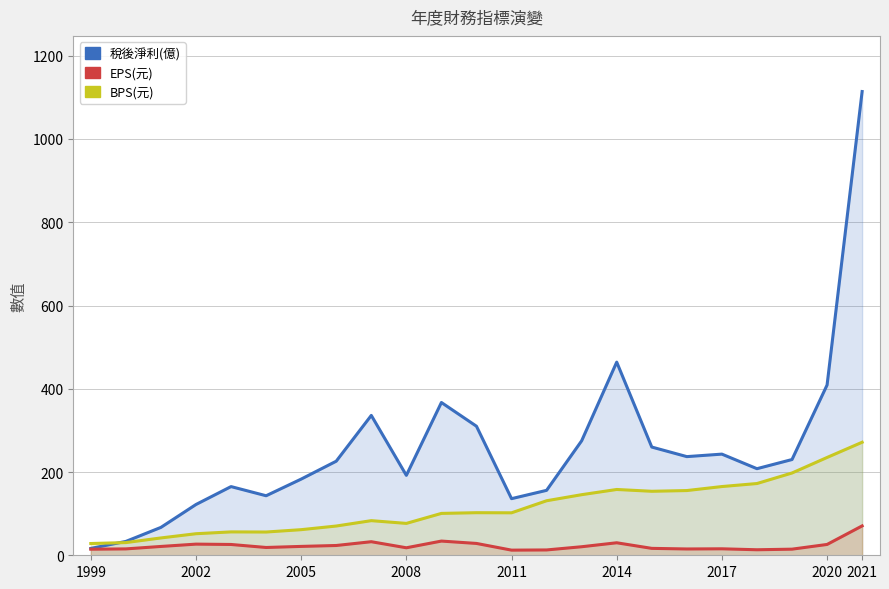

At how many categories does at least one series exceed 149?

17